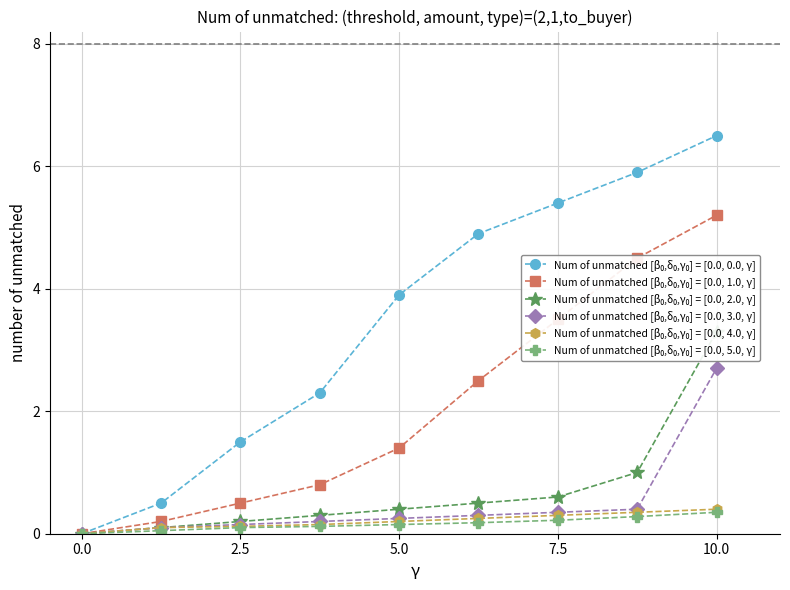

How many lines are shown in the chart?

6